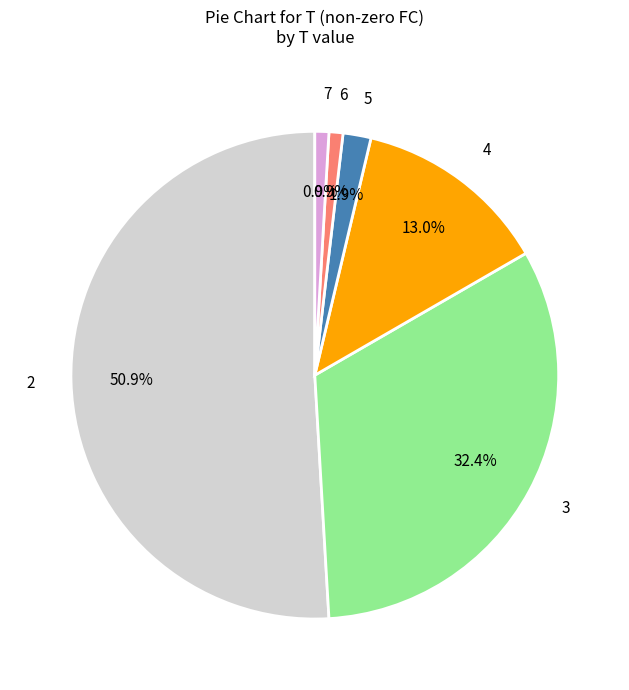

Do 5 and 7 together represent more than half of the pie?

No